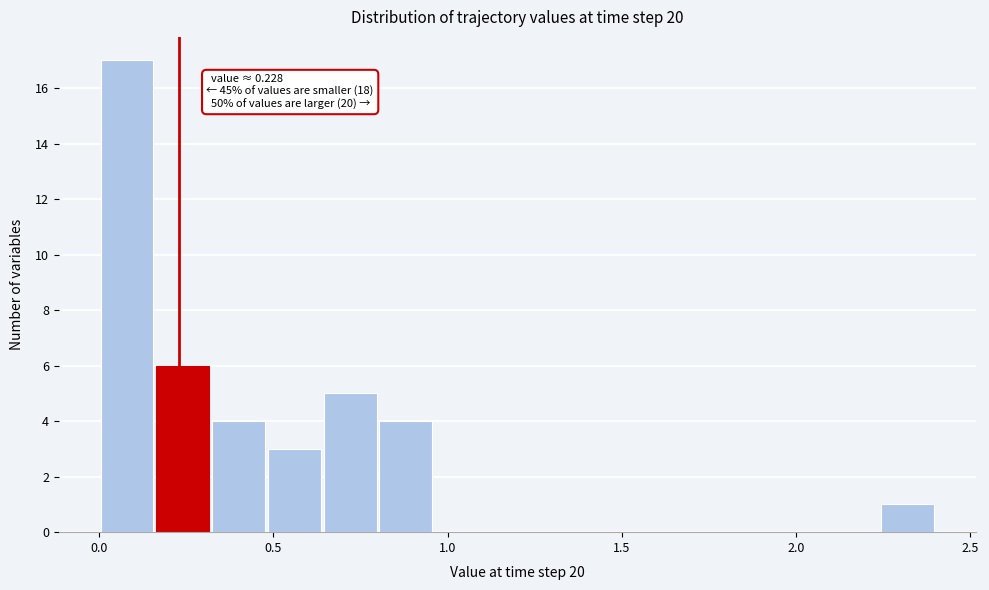

Around what value on the x-axis is the tallest bar? Give the approximate position of its centre, as read against the axis.

0.10